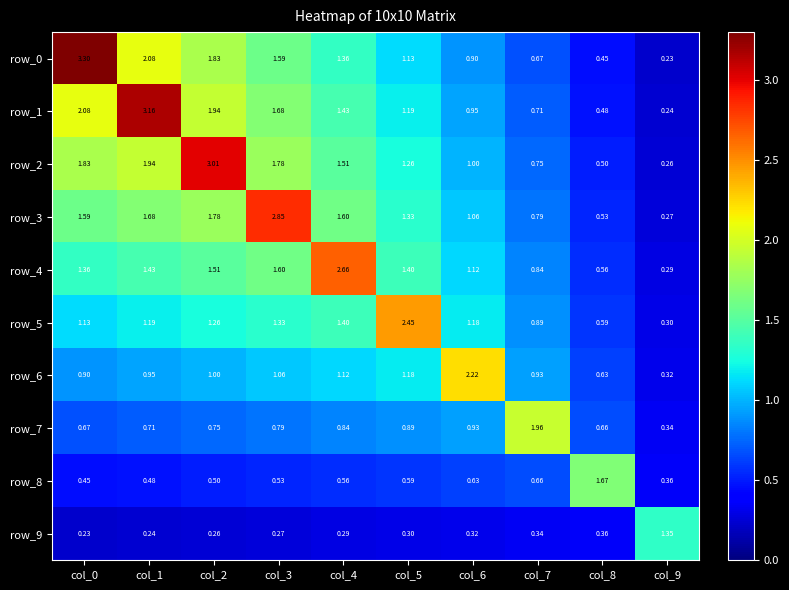

The row_4 series shows 1.5 at col_6. True or false?

False